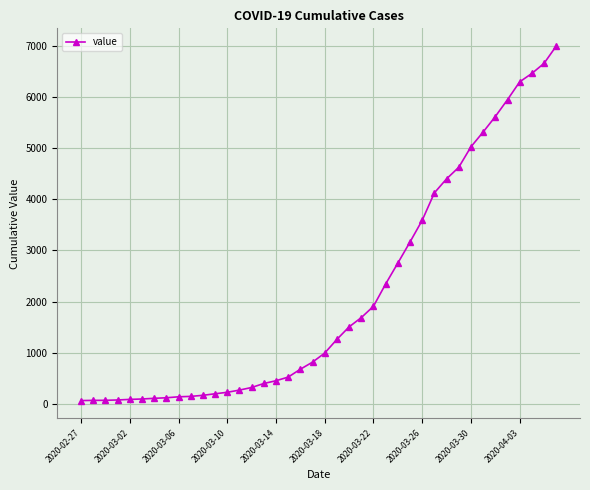

What is the maximum value shown in the chart?

6995